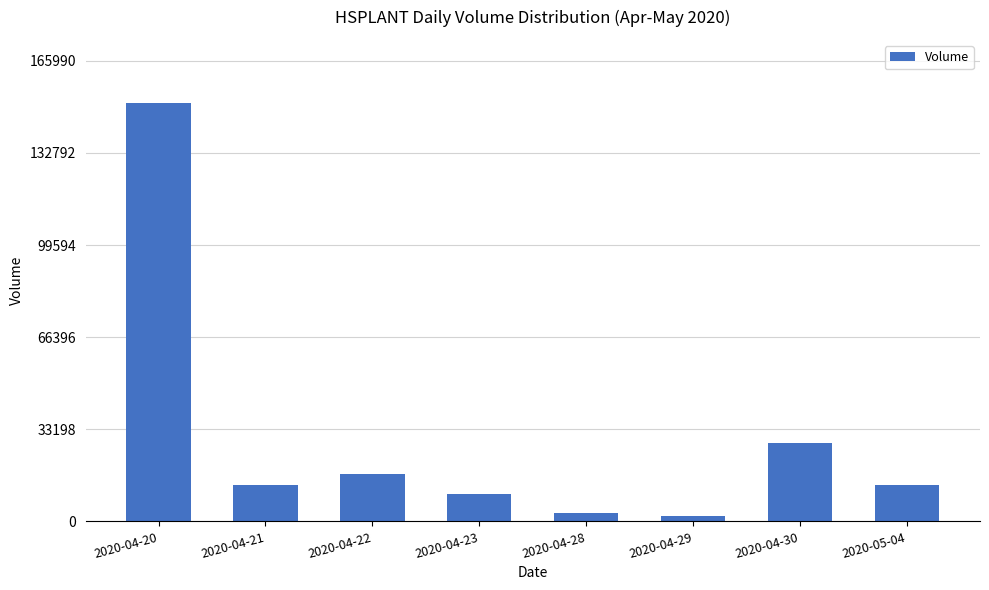

What is the difference between the maximum and minimum values?

149100